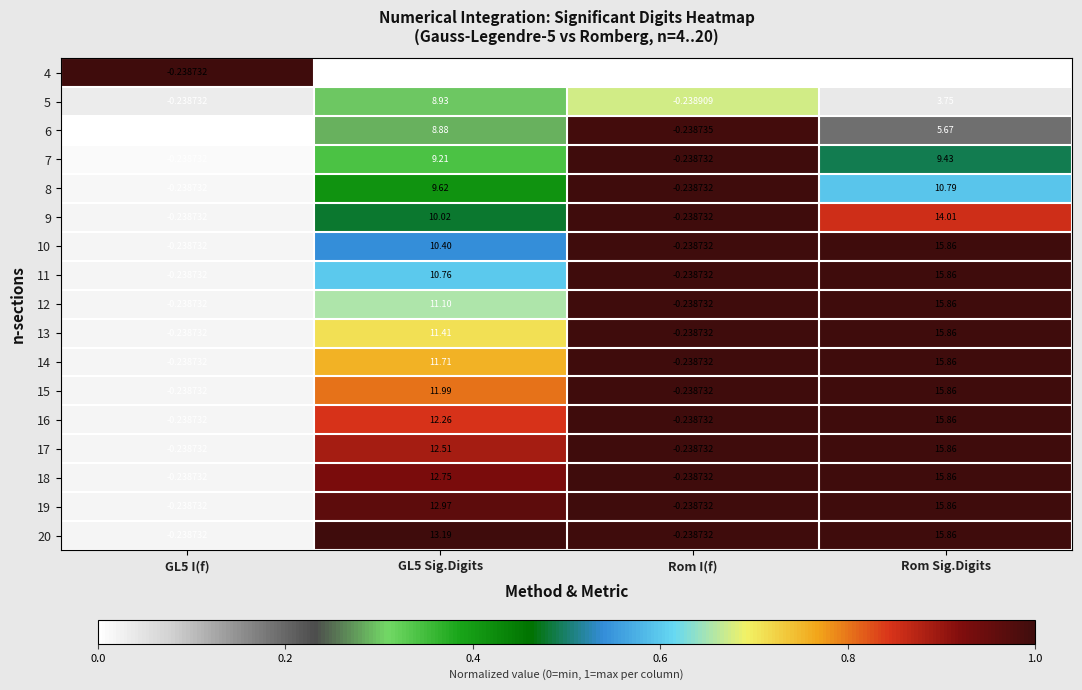

Where is 5 nearest to the value 4?

Rom Sig.Digits